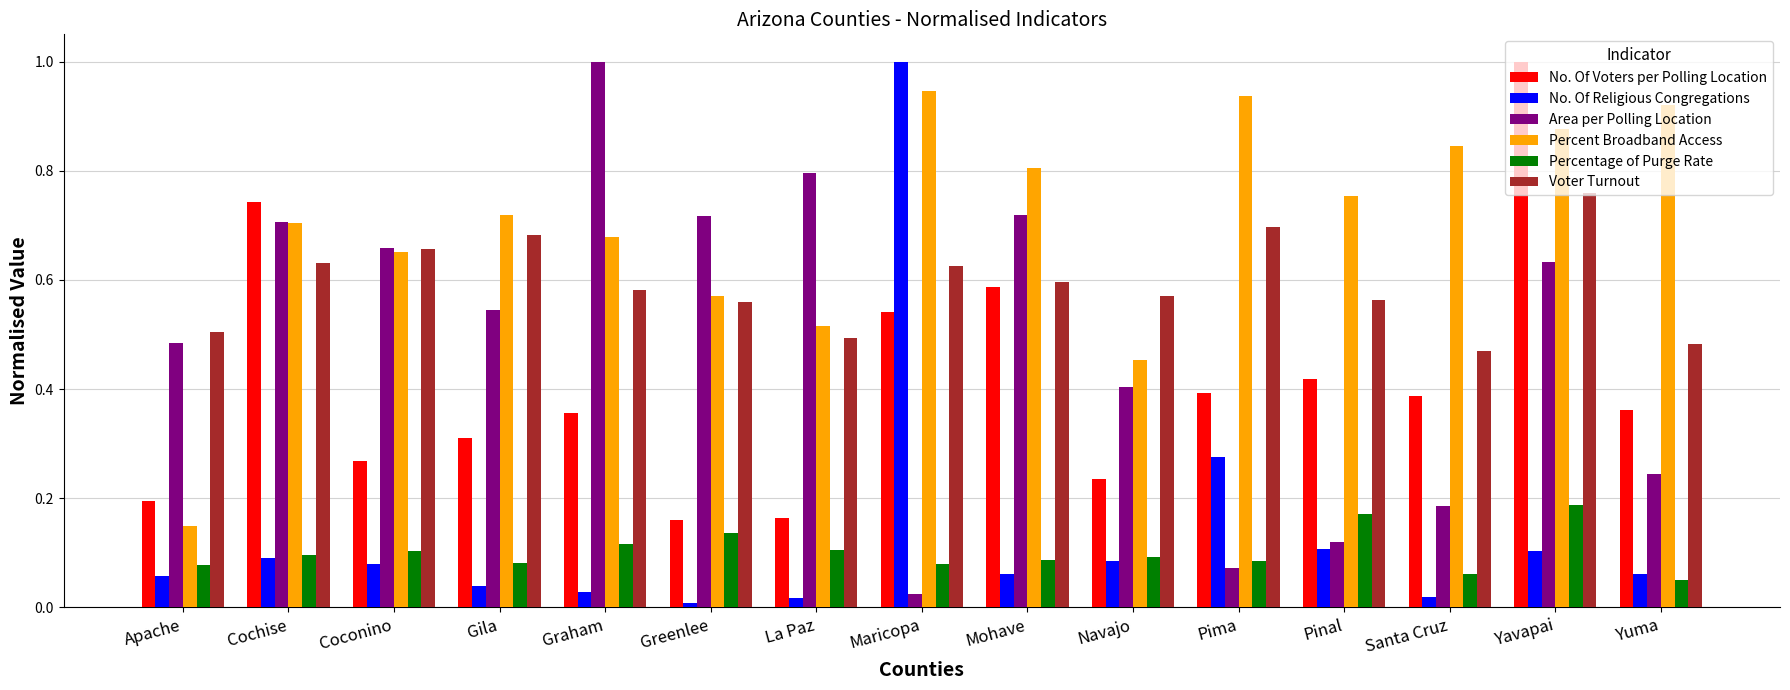

True or false: Area per Polling Location has a value of 0.8 at La Paz.

True